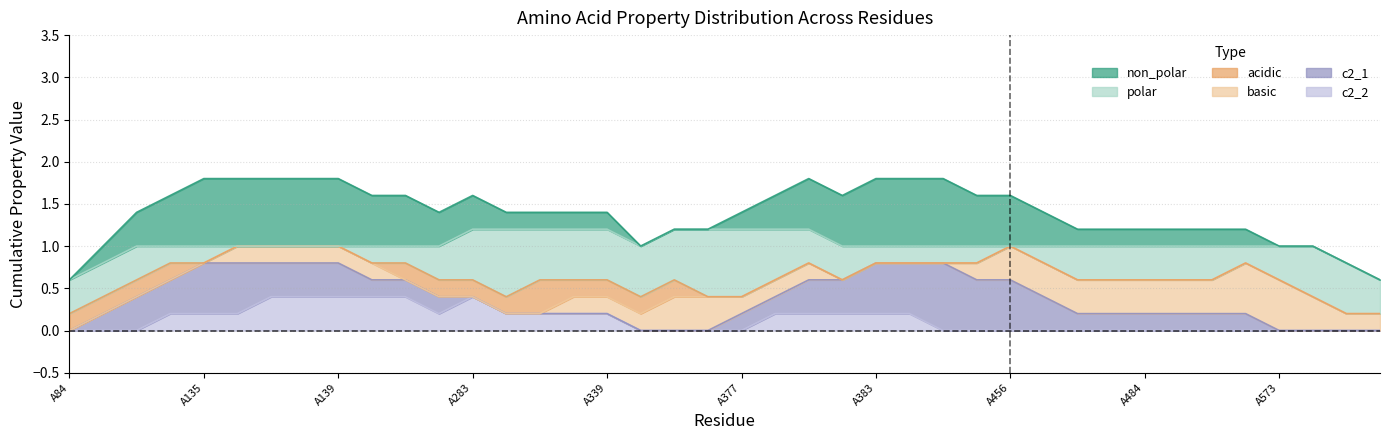

Which category has the lowest value in the c2_1 series?

A84